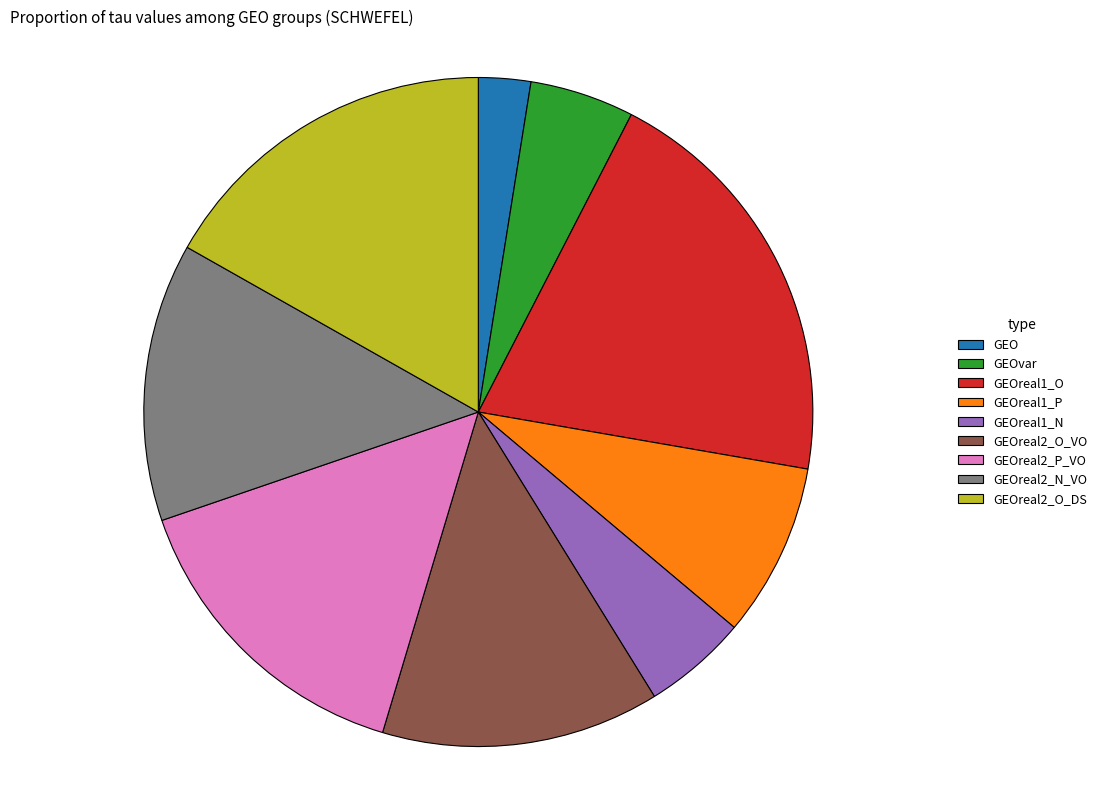

Which category has the smallest portion of the pie?

GEO